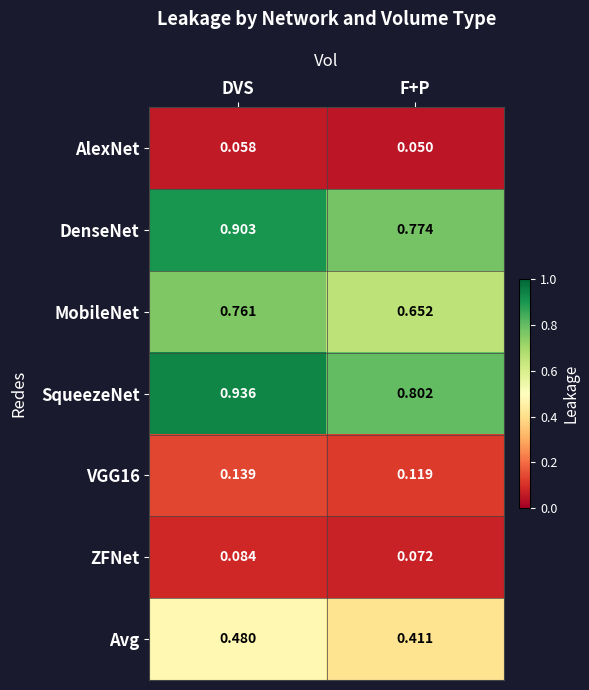

Rank the categories by Avg value from highest to lowest.

DVS, F+P